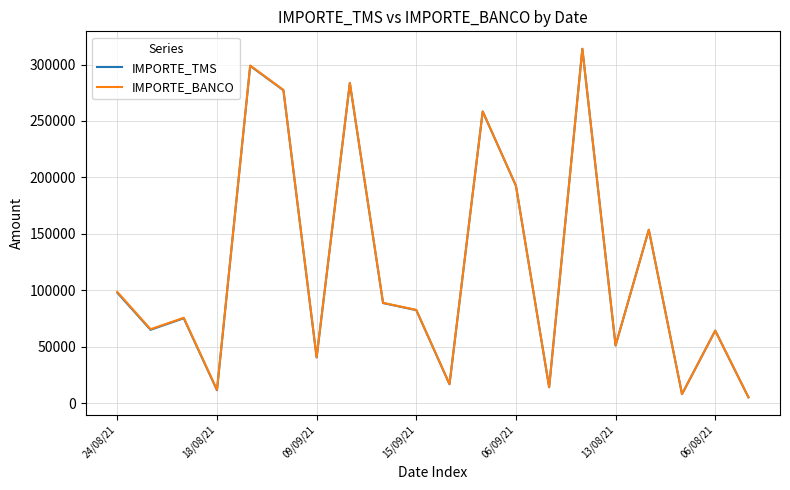

What is the maximum value for IMPORTE_TMS?

313906.5